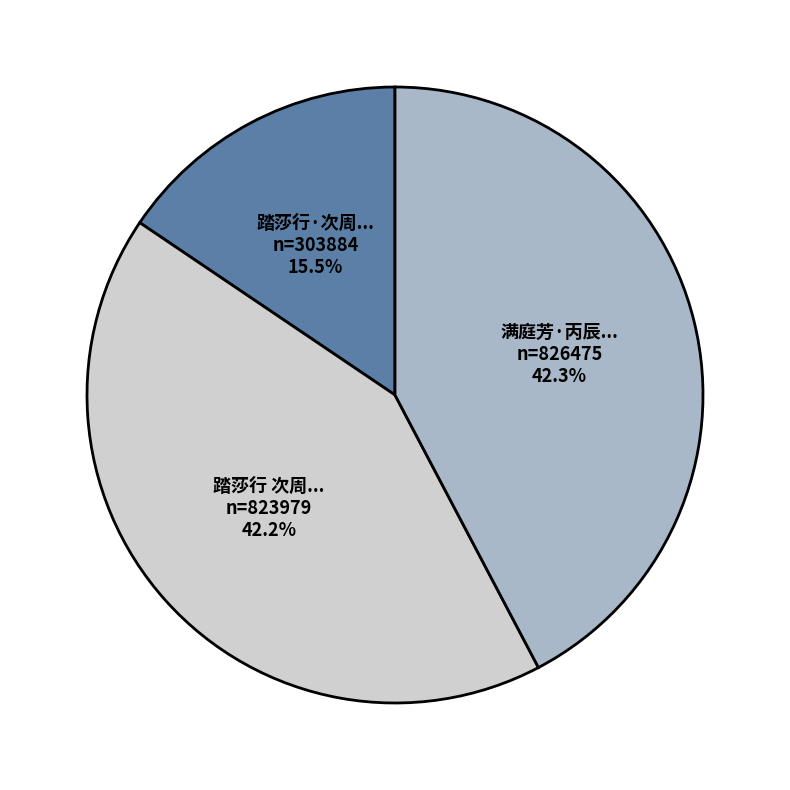

Is there any slice that represents more than half of the pie?

No